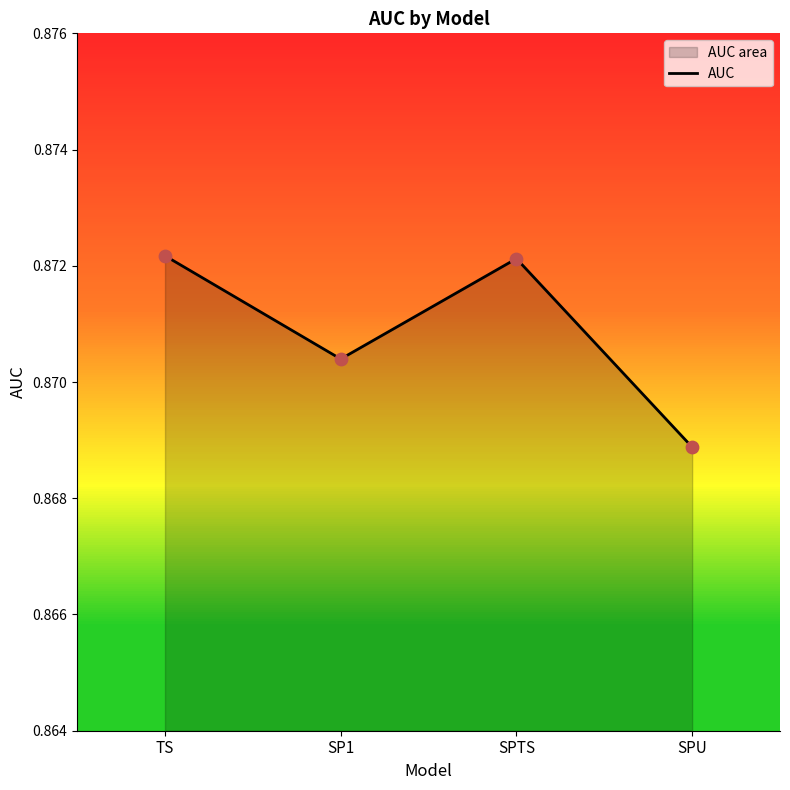

Between SPU and TS, which is larger?

TS